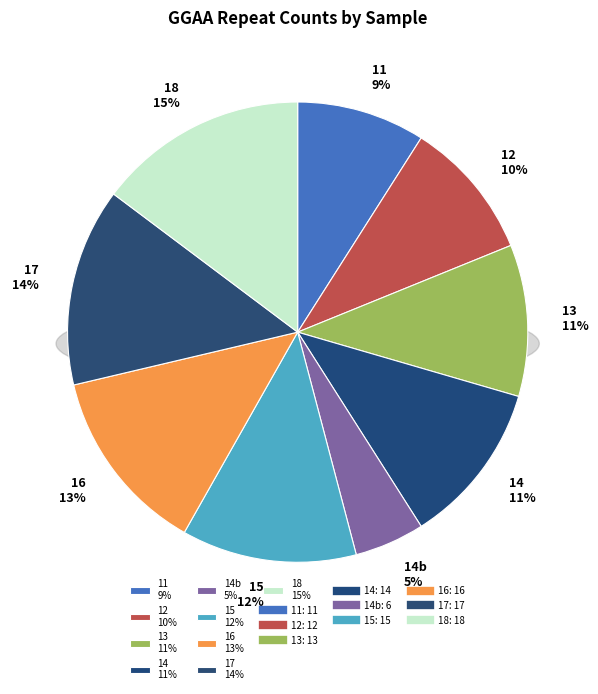

To the nearest percent, what is the average slice percentage?

11%